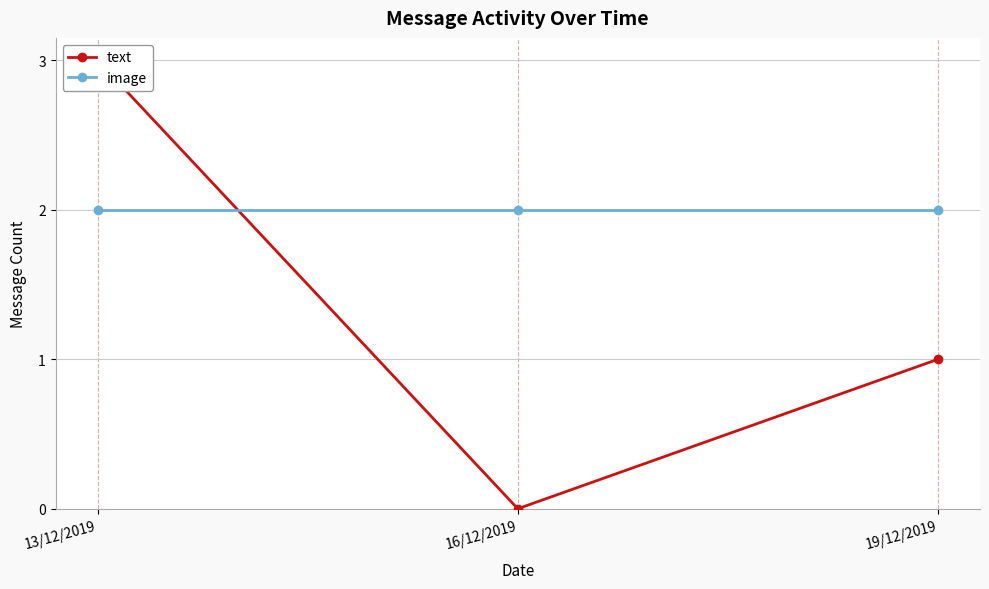

The text series shows 3 at 13/12/2019. True or false?

True